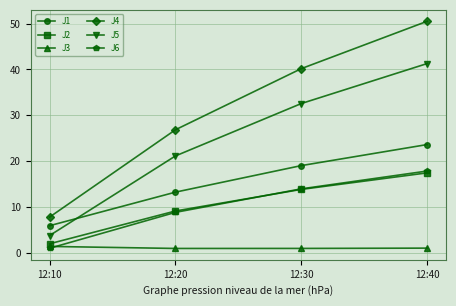

True or false: J6 has more than 1 interior local peaks.

False